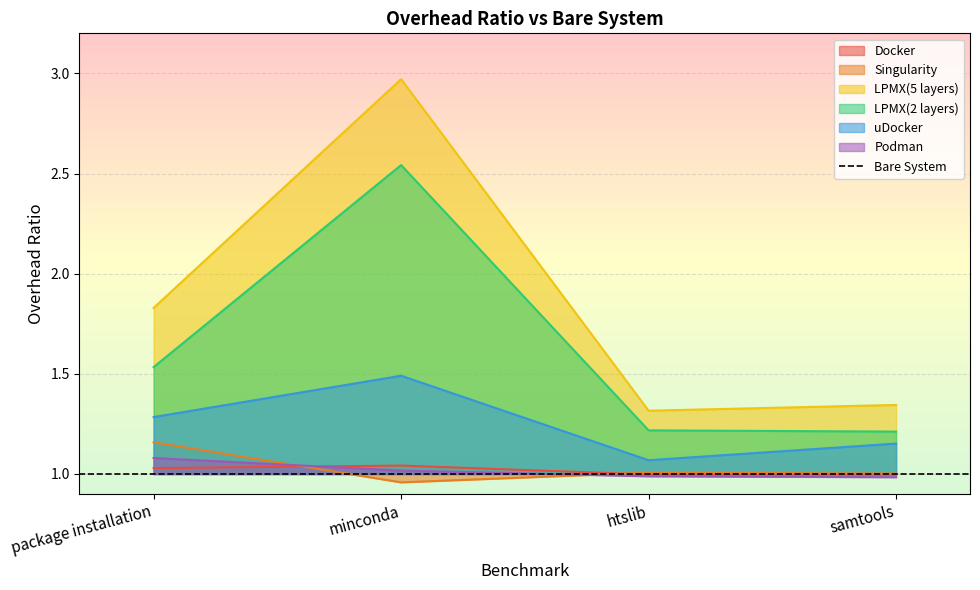

At how many categories does at least one series exceed 1?

4